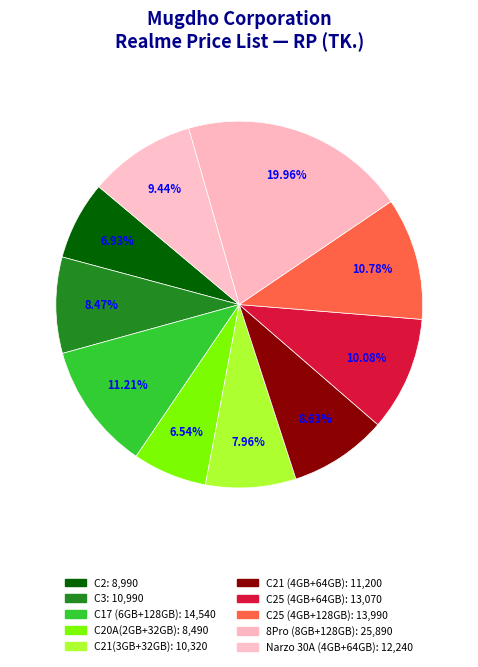

Is there a majority slice in this chart?

No